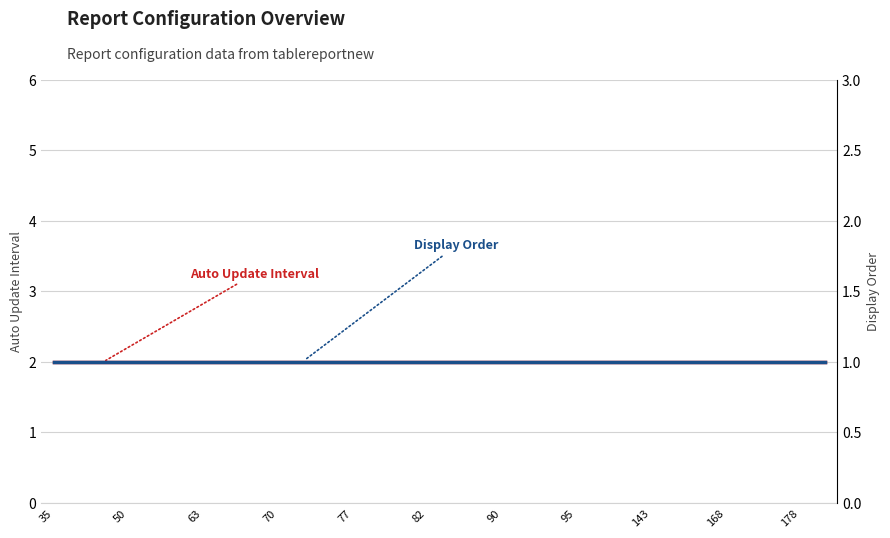

Which category has the lowest value across all series?

35